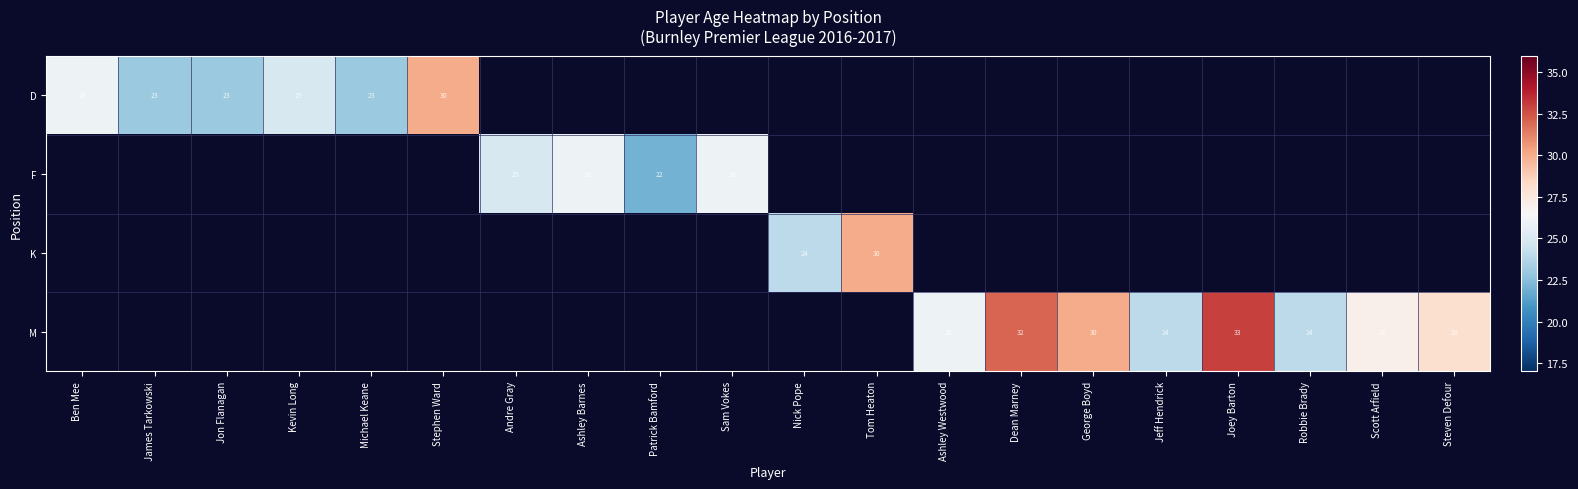

The value of D at Kevin Long is 41. True or false?

False